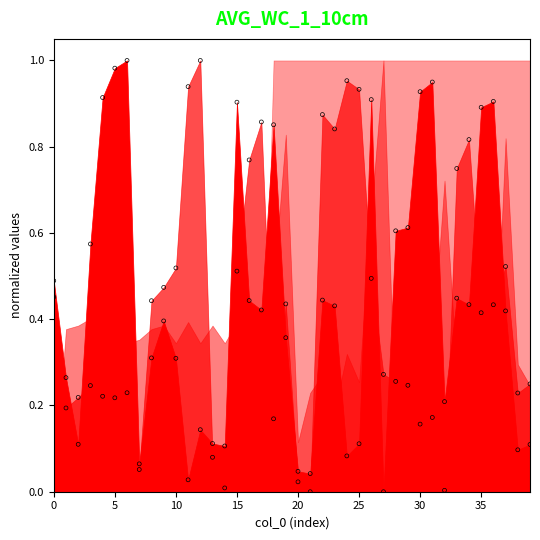

At which category is the sum across all series the highest?

15